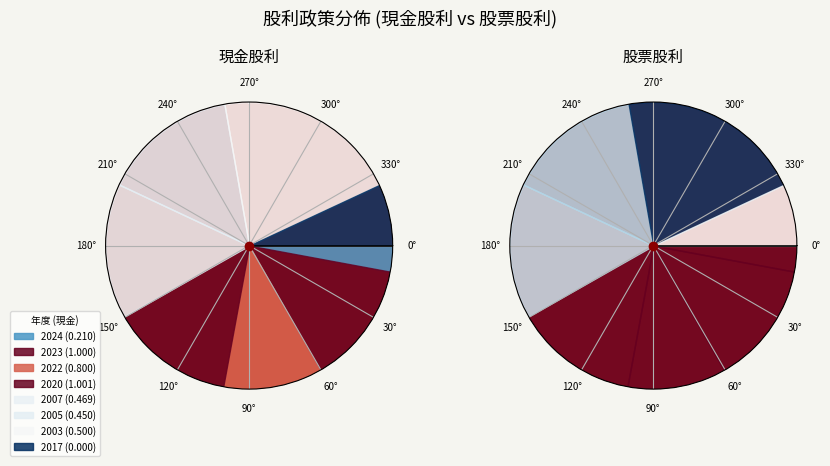

What is the smallest slice in the pie chart?

2024